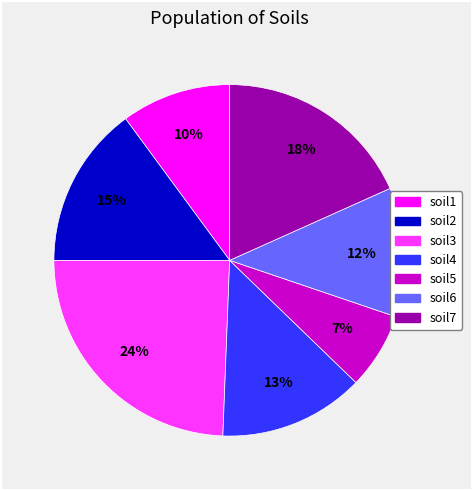

To the nearest percent, what is the difference between the largest and smallest slice percentages?

17%